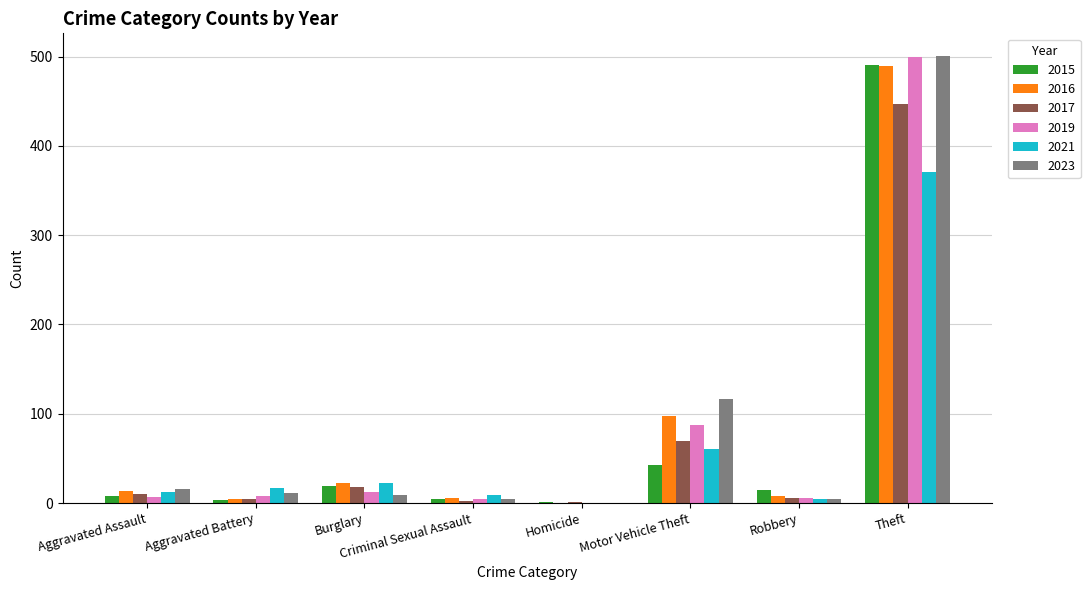

Where is 2016 nearest to the value 244?

Motor Vehicle Theft